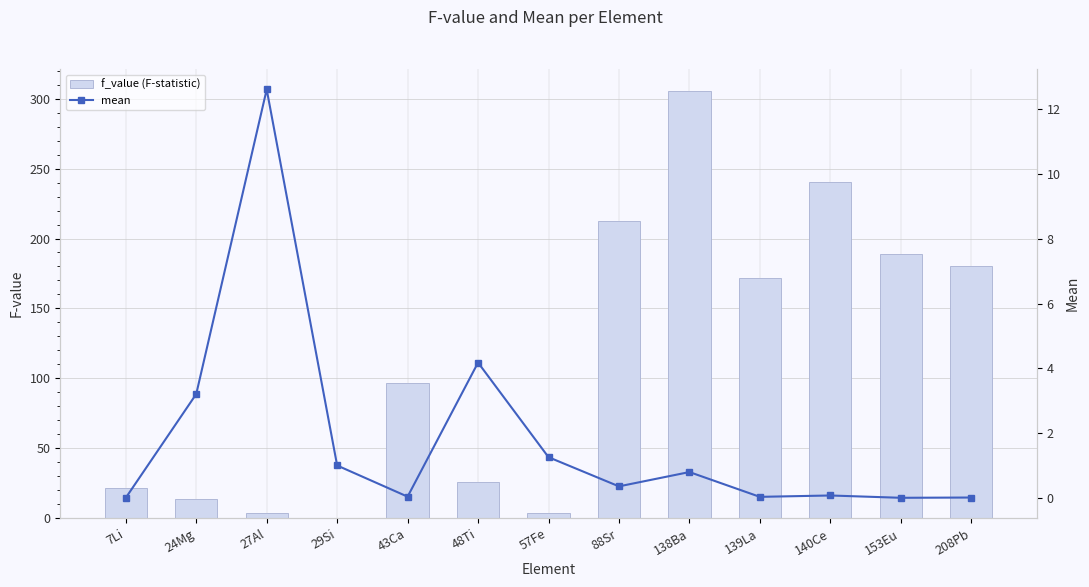

What is the label of the 11th bar from the left?

140Ce